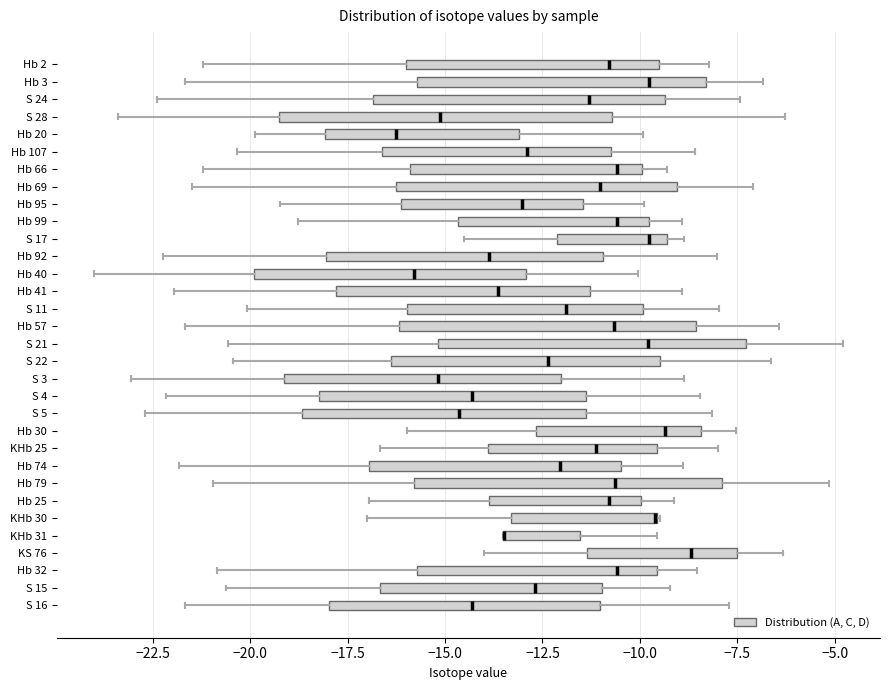

Reading bottom to top, transcribe this box plot: for each box, give where its median line is, the range the box spans, and where its two whiskers end, as read against the x-axis. The values are not printed on the chart, so give them approximately, as read against the axis.

S 16: median -14.5, box -18.0 to -11.0, whiskers -21.5 to -7.5
S 15: median -12.5, box -16.5 to -11.0, whiskers -20.5 to -9.0
Hb 32: median -10.5, box -15.5 to -9.5, whiskers -21.0 to -8.5
KS 76: median -8.5, box -11.5 to -7.5, whiskers -14.0 to -6.5
KHb 31: median -13.5 (drawn on the box's left edge), box -13.5 to -11.5, whiskers -13.5 to -9.5
KHb 30: median -9.5 (drawn on the box's right edge), box -13.5 to -9.5, whiskers -17.0 to -9.5
Hb 25: median -11.0, box -14.0 to -10.0, whiskers -17.0 to -9.0
Hb 79: median -10.5, box -16.0 to -8.0, whiskers -21.0 to -5.0
Hb 74: median -12.0, box -17.0 to -10.5, whiskers -22.0 to -9.0
KHb 25: median -11.0, box -14.0 to -9.5, whiskers -16.5 to -8.0
Hb 30: median -9.5, box -12.5 to -8.5, whiskers -16.0 to -7.5
S 5: median -14.5, box -18.5 to -11.5, whiskers -22.5 to -8.0
S 4: median -14.5, box -18.0 to -11.5, whiskers -22.0 to -8.5
S 3: median -15.0, box -19.0 to -12.0, whiskers -23.0 to -9.0
S 22: median -12.5, box -16.5 to -9.5, whiskers -20.5 to -6.5
S 21: median -10.0, box -15.0 to -7.5, whiskers -20.5 to -5.0
Hb 57: median -10.5, box -16.0 to -8.5, whiskers -21.5 to -6.5
S 11: median -12.0, box -16.0 to -10.0, whiskers -20.0 to -8.0
Hb 41: median -13.5, box -18.0 to -11.5, whiskers -22.0 to -9.0
Hb 40: median -16.0, box -20.0 to -13.0, whiskers -24.0 to -10.0
Hb 92: median -14.0, box -18.0 to -11.0, whiskers -22.0 to -8.0
S 17: median -10.0, box -12.0 to -9.5, whiskers -14.5 to -9.0
Hb 99: median -10.5, box -14.5 to -10.0, whiskers -19.0 to -9.0
Hb 95: median -13.0, box -16.0 to -11.5, whiskers -19.0 to -10.0
Hb 69: median -11.0, box -16.0 to -9.0, whiskers -21.5 to -7.0
Hb 66: median -10.5, box -16.0 to -10.0, whiskers -21.0 to -9.5
Hb 107: median -13.0, box -16.5 to -10.5, whiskers -20.5 to -8.5
Hb 20: median -16.5, box -18.0 to -13.0, whiskers -20.0 to -10.0
S 28: median -15.0, box -19.5 to -10.5, whiskers -23.5 to -6.5
S 24: median -11.5, box -17.0 to -9.5, whiskers -22.5 to -7.5
Hb 3: median -10.0, box -15.5 to -8.5, whiskers -21.5 to -7.0
Hb 2: median -11.0, box -16.0 to -9.5, whiskers -21.0 to -8.0